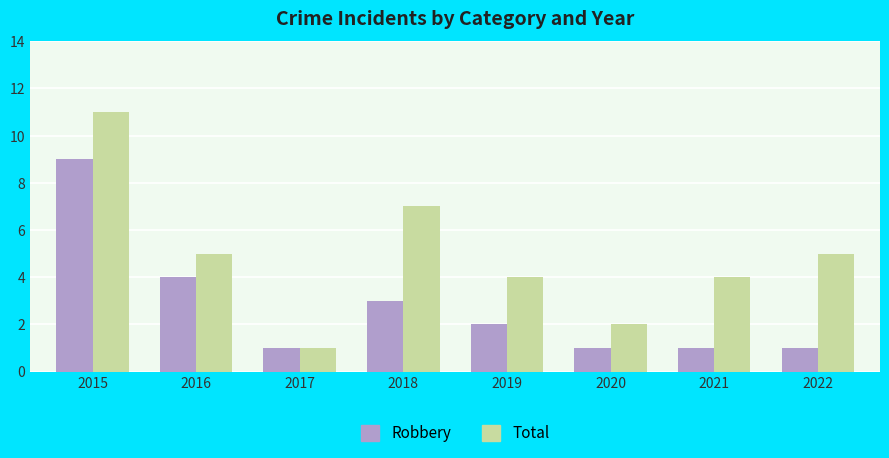

The value of Total at 2016 is 5. True or false?

True